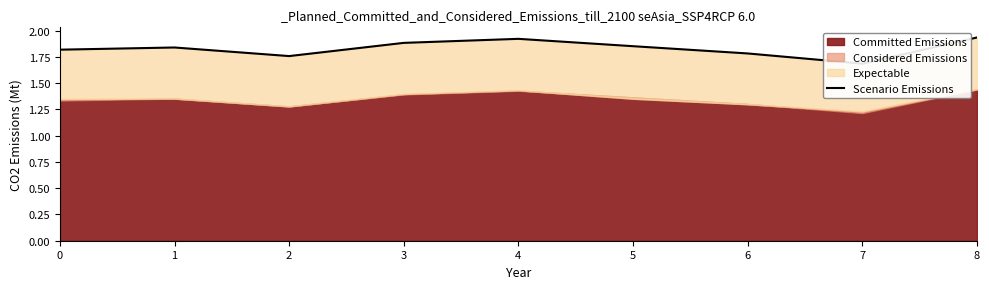

Approximately how many times larger is the value at 4 compared to 6?

1.1